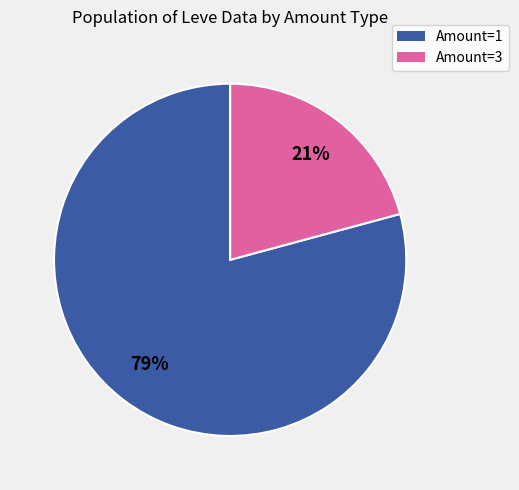

Is there any slice that represents more than half of the pie?

Yes